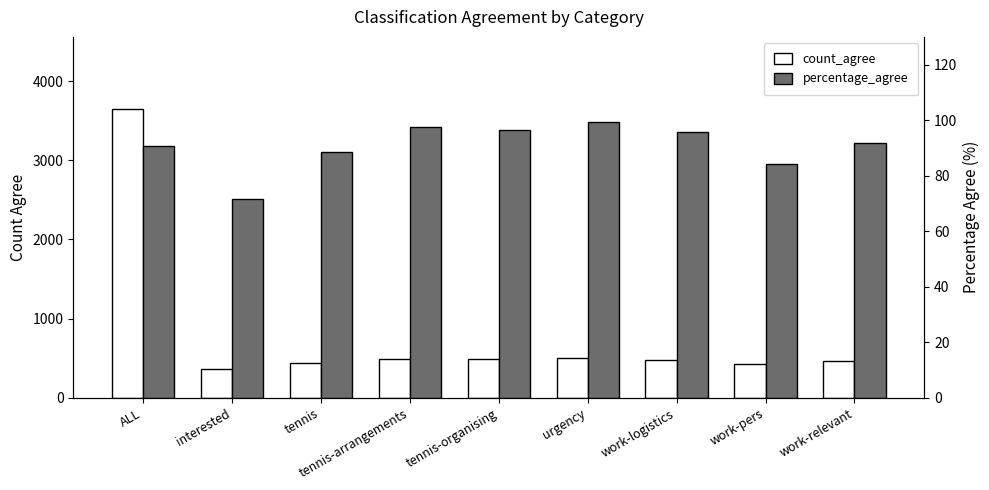

The value of percentage_agree at tennis-organising is 154.3. True or false?

False